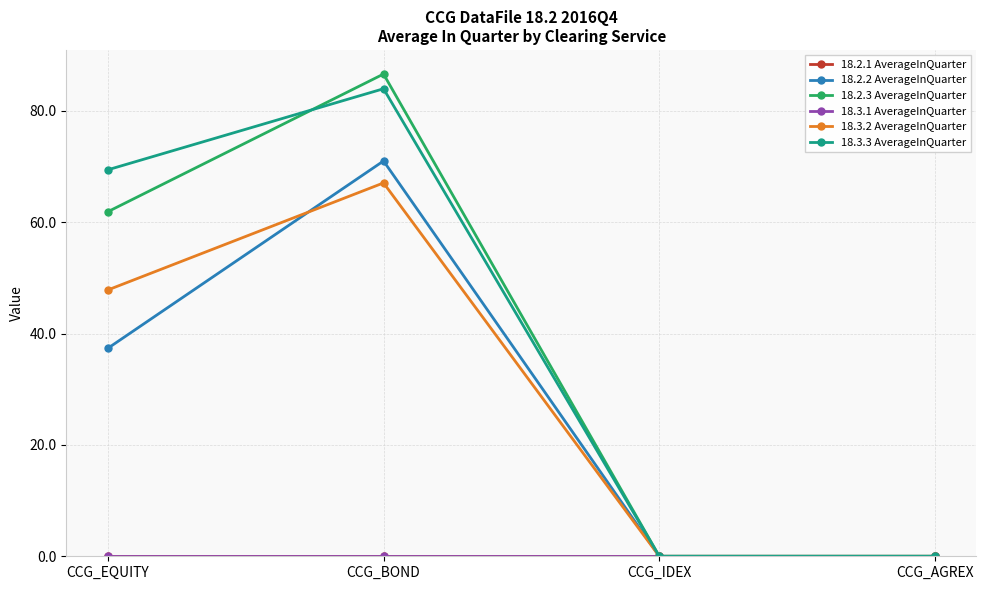

At which category does the chart reach its peak across all series?

CCG_BOND